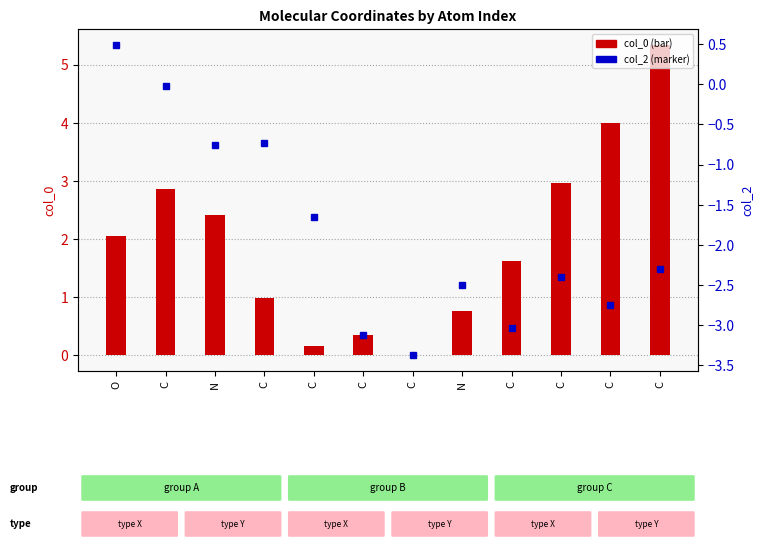

Rank the series by their average value, from lowest to highest.

col_2, col_0